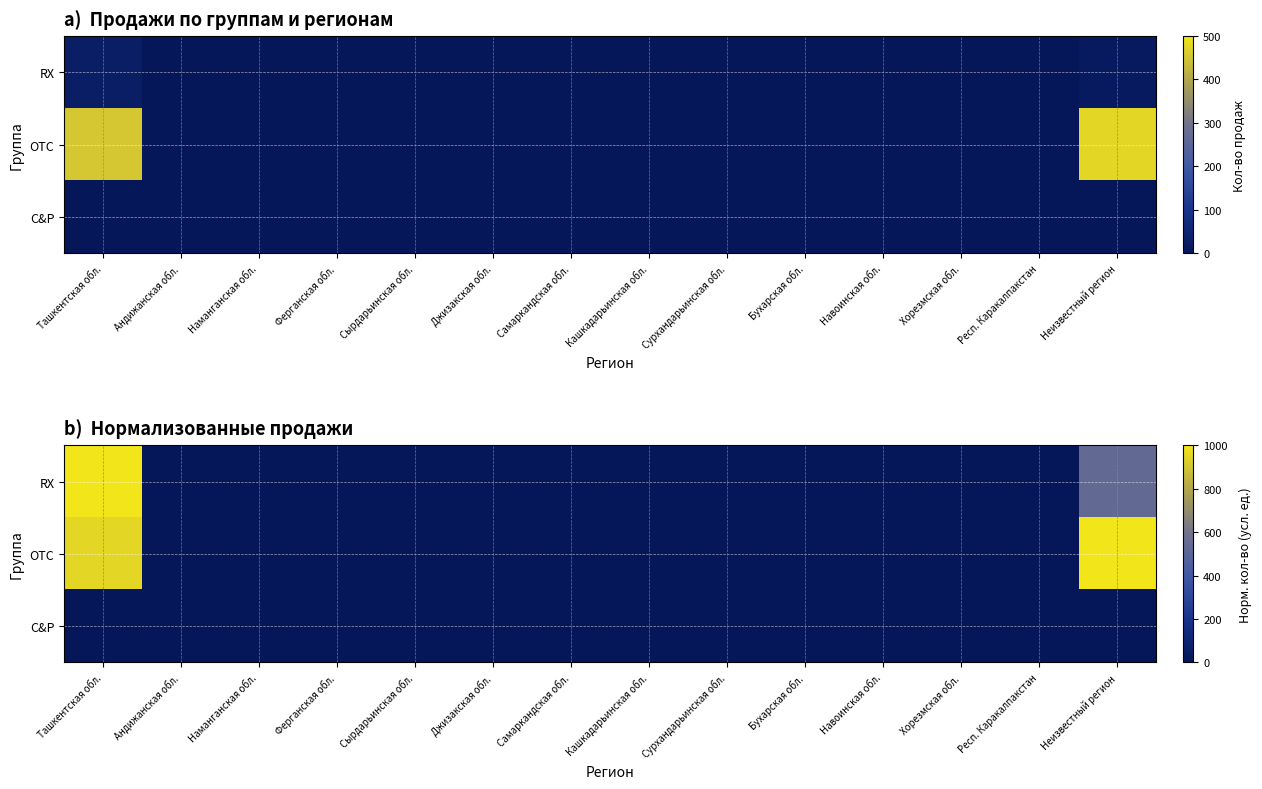

List the series in order of their overall mean, highest first.

OTC, RX, C&P